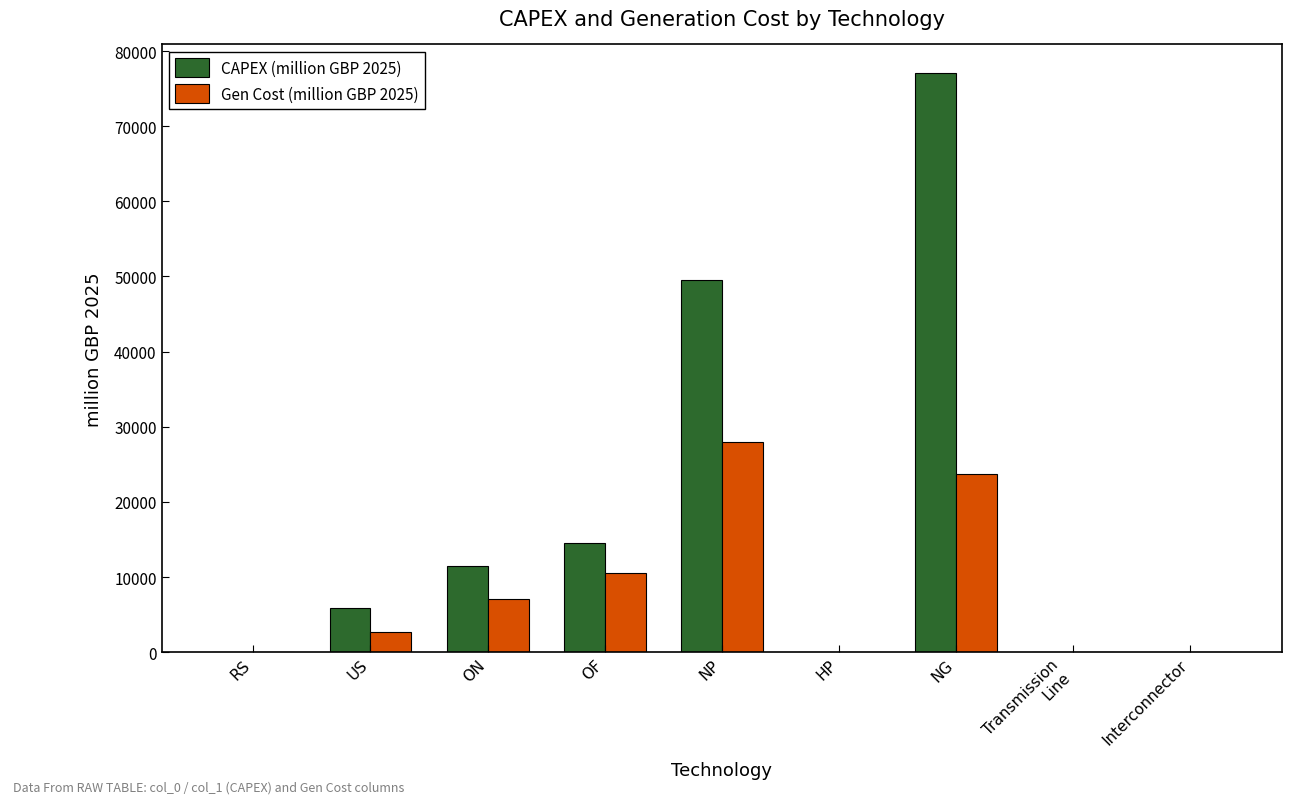

Is it true that Gen Cost (million GBP 2025) equals 23741.0 at NG?

True